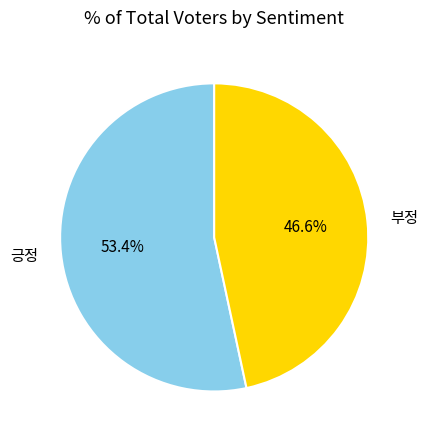

How many slices are in this pie chart?

2